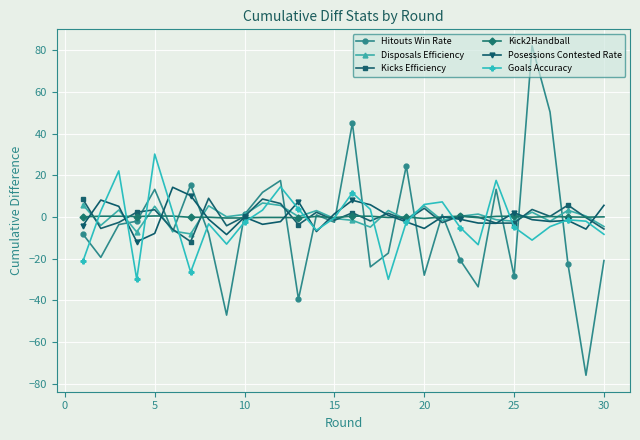

True or false: Disposals Efficiency and Kick2Handball intersect in this chart.

True